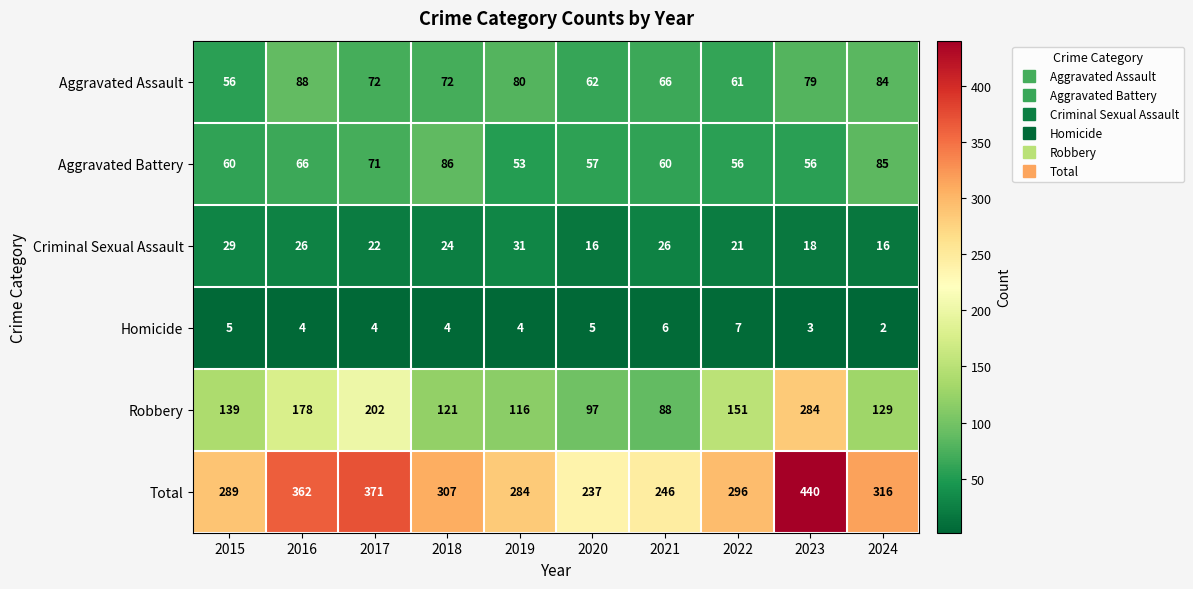

The Aggravated Battery series shows 56 at 2022. True or false?

True